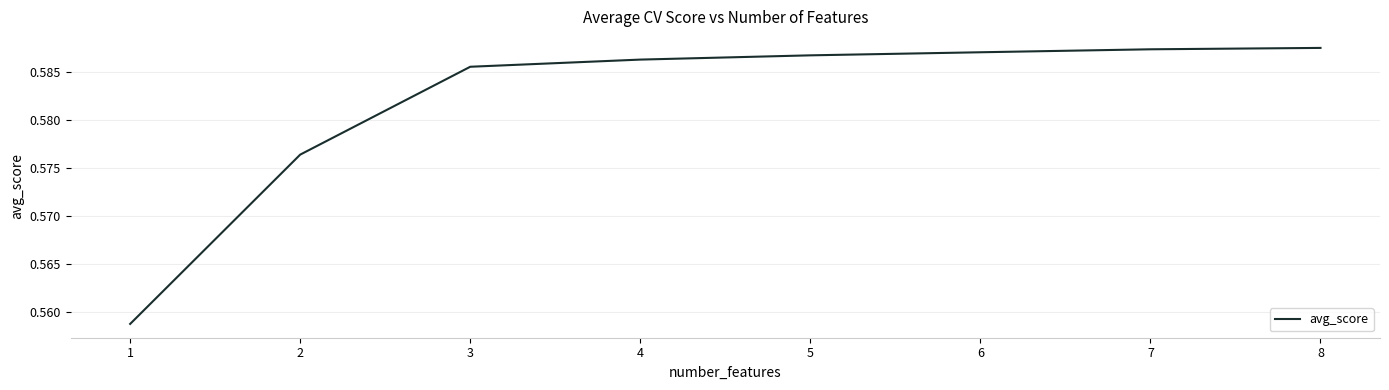

How many values are between 0 and 1?

8